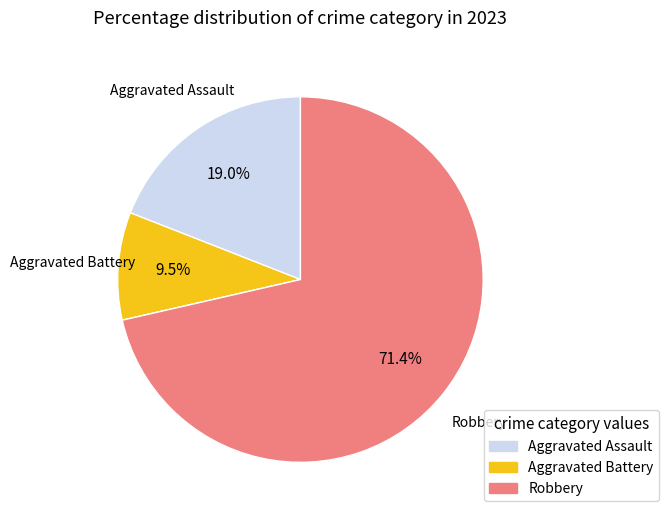

Does any single category account for the majority?

Yes